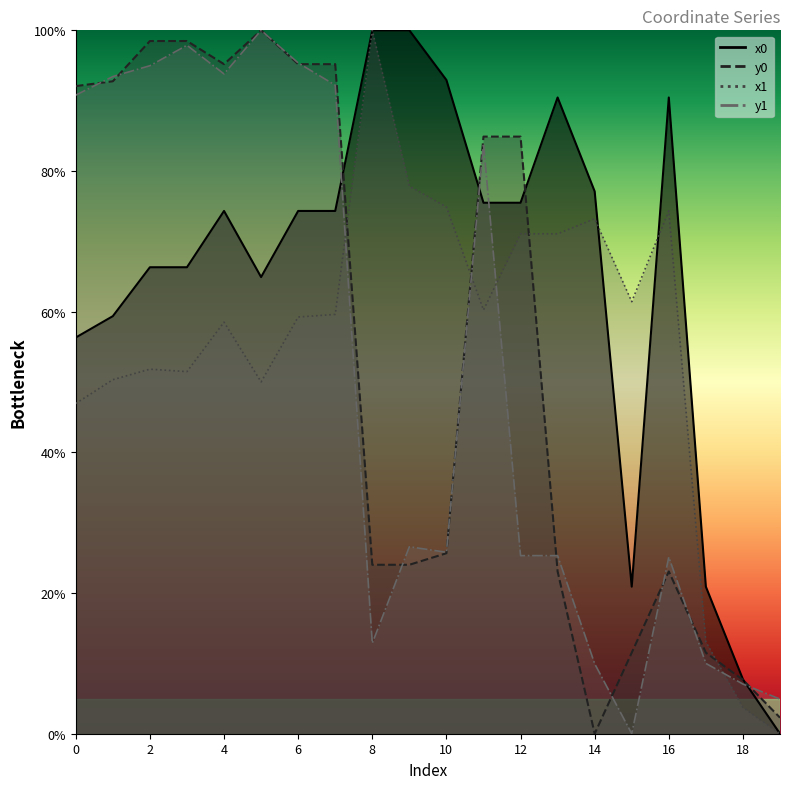

What are all the series names shown in the legend?

x0, y0, x1, y1